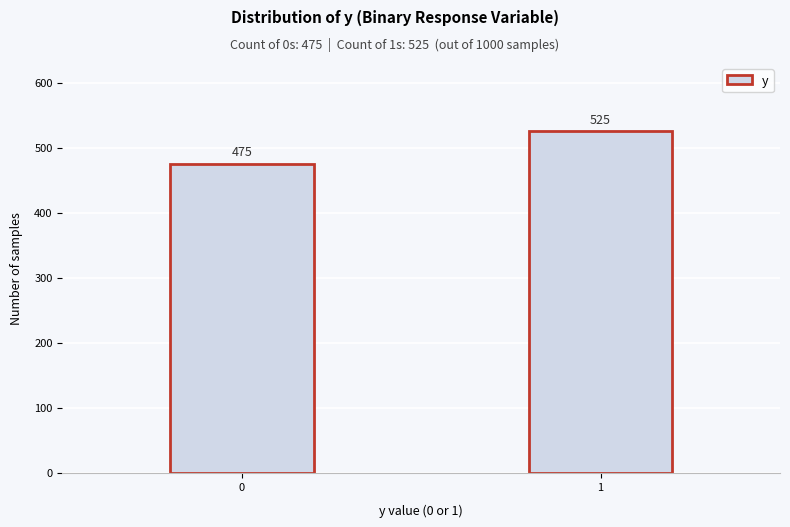

Reading left to right, list all the values displayed in this chart.

0=475	1=525